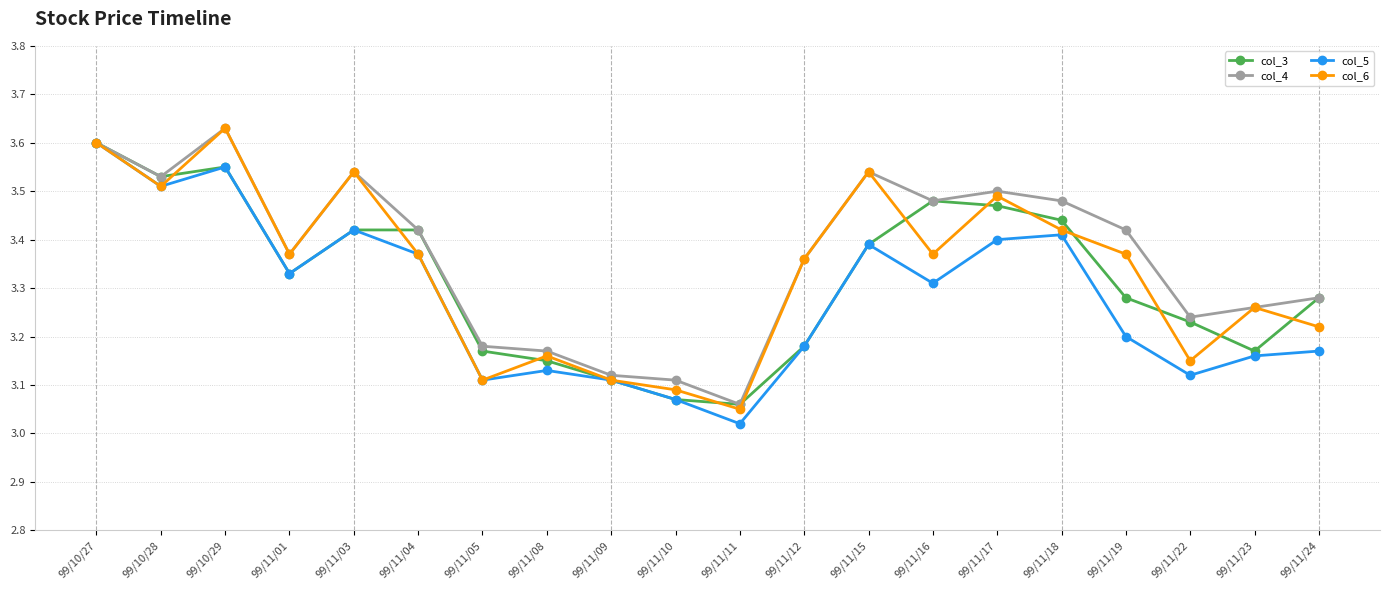

Which category has the lowest value in the col_6 series?

99/11/11